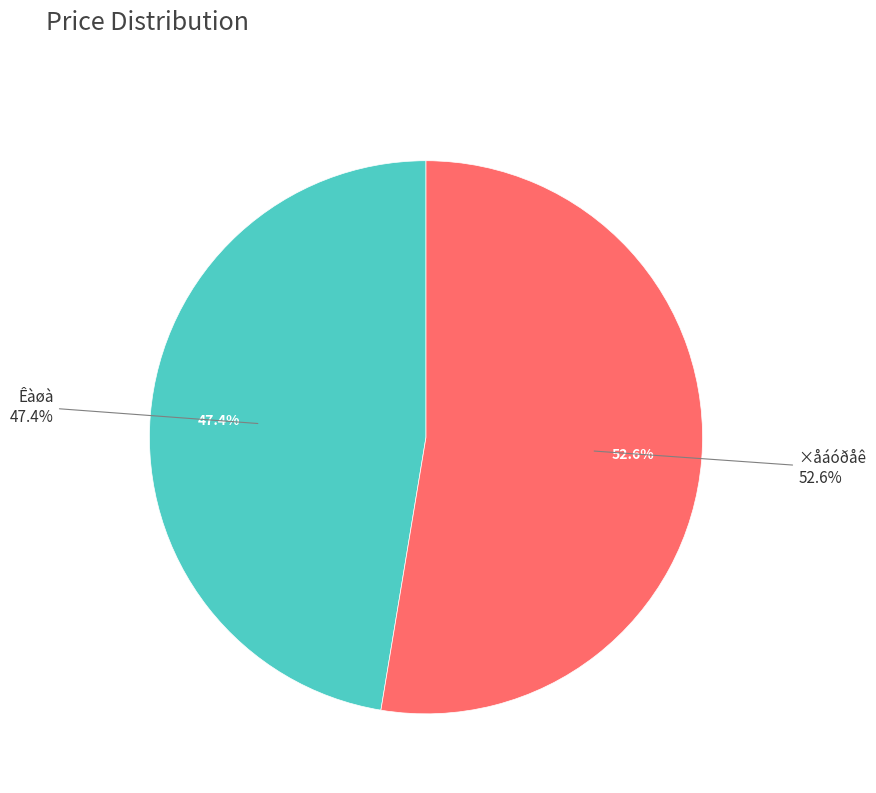

To the nearest percent, what percentage of the pie is Êàøà?

47%